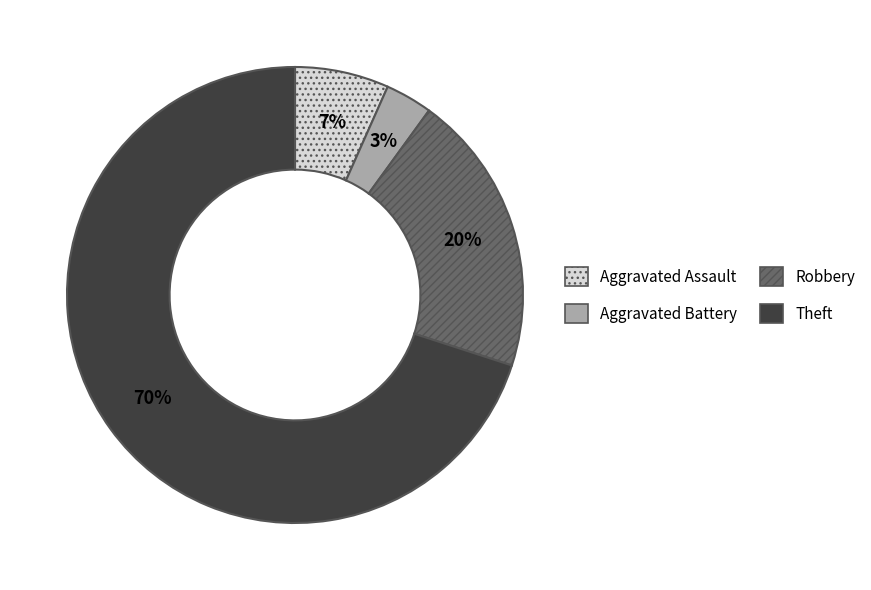

Count the number of slices in the pie.

4